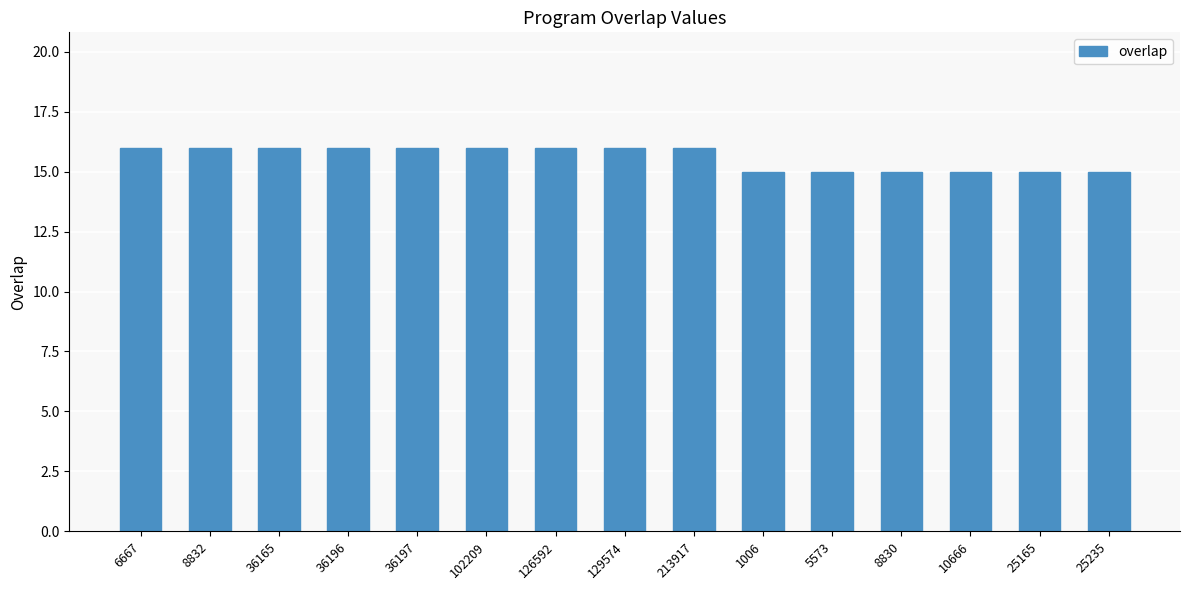

Reading left to right, list all the values displayed in this chart.

6667=16	8832=16	36165=16	36196=16	36197=16	102209=16	126592=16	129574=16	213917=16	1006=15	5573=15	8830=15	10666=15	25165=15	25235=15